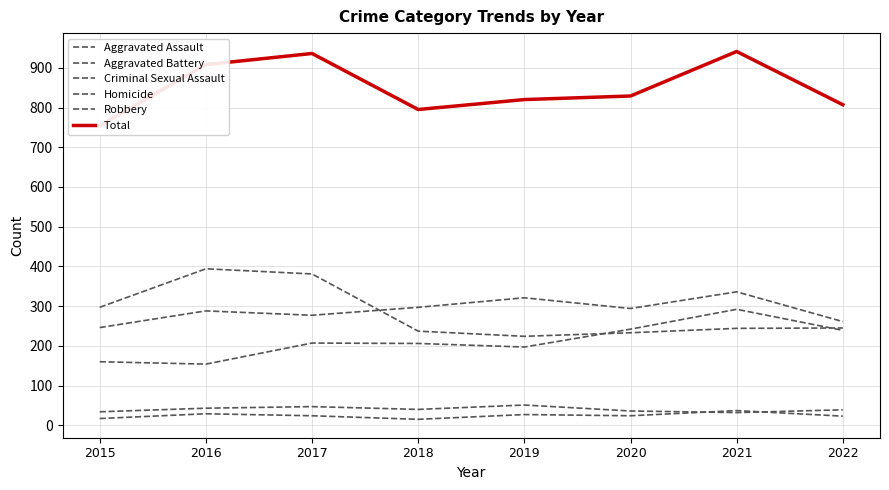

True or false: Criminal Sexual Assault and Total cross at least once.

False